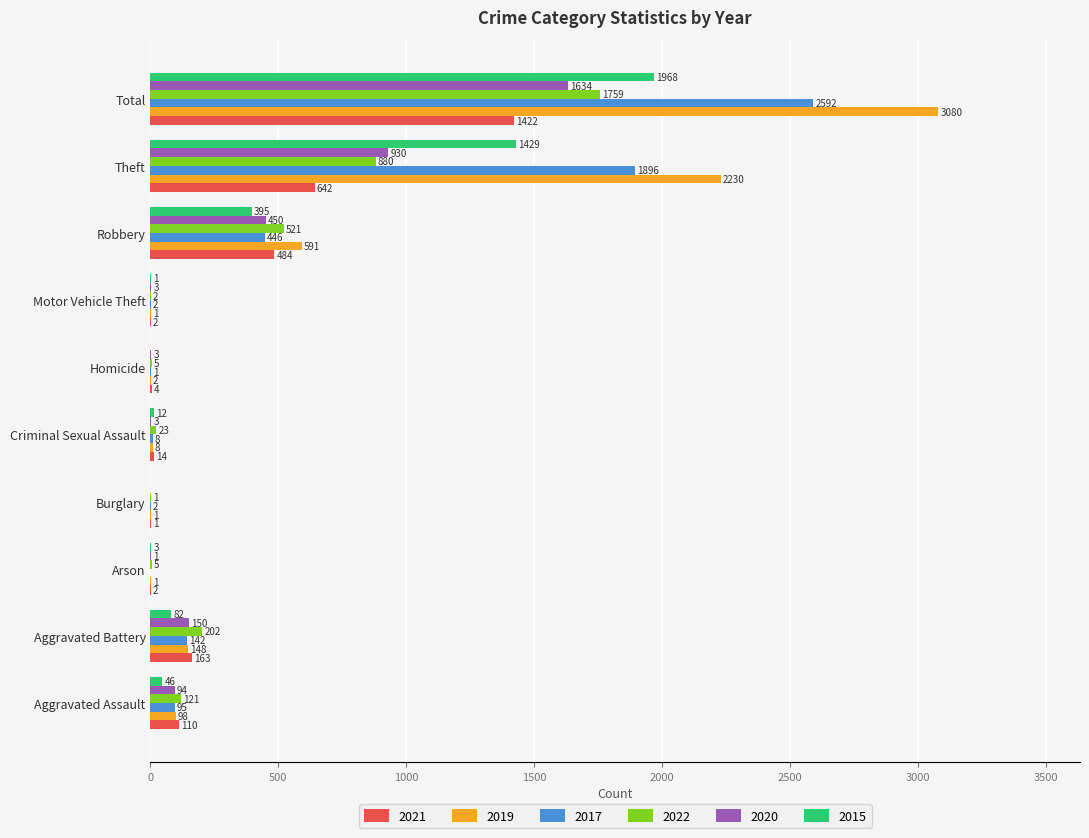

What is the greatest value displayed?

3080